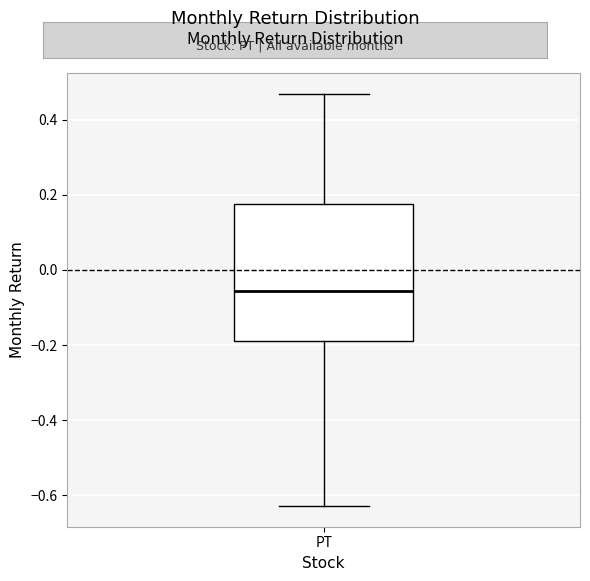

Transcribe this box plot: give where the median line is, the range the box spans, and where the two whiskers end, as read against the y-axis. The values are not printed on the chart, so give them approximately, as read against the axis.

median -0.06, box -0.18 to 0.18, whiskers -0.62 to 0.46